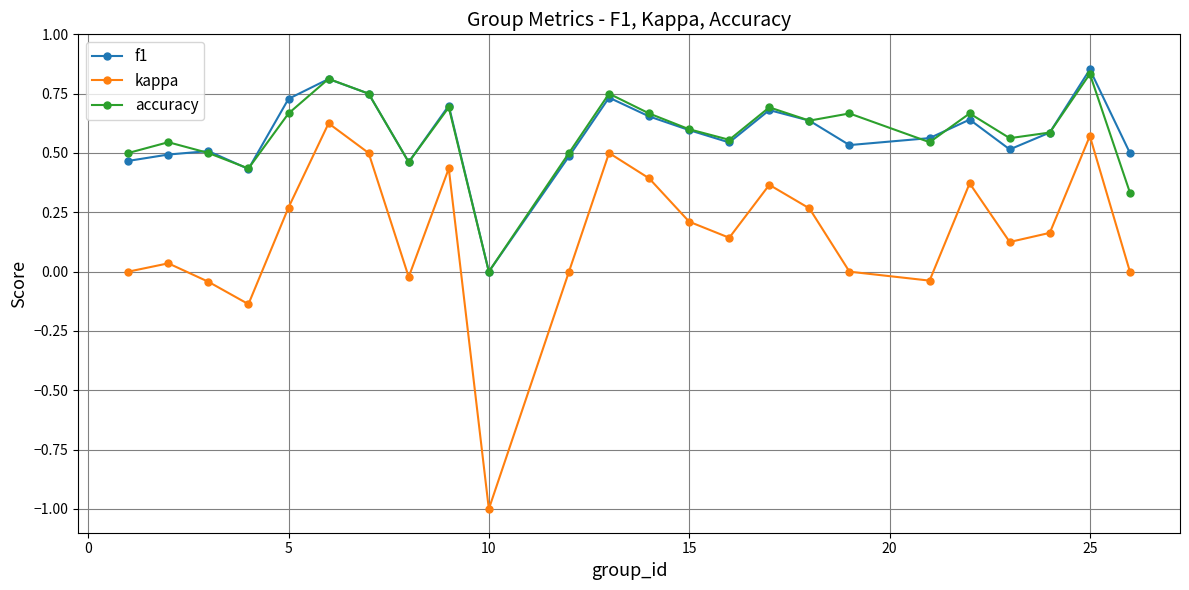

True or false: kappa and f1 cross at least once.

False